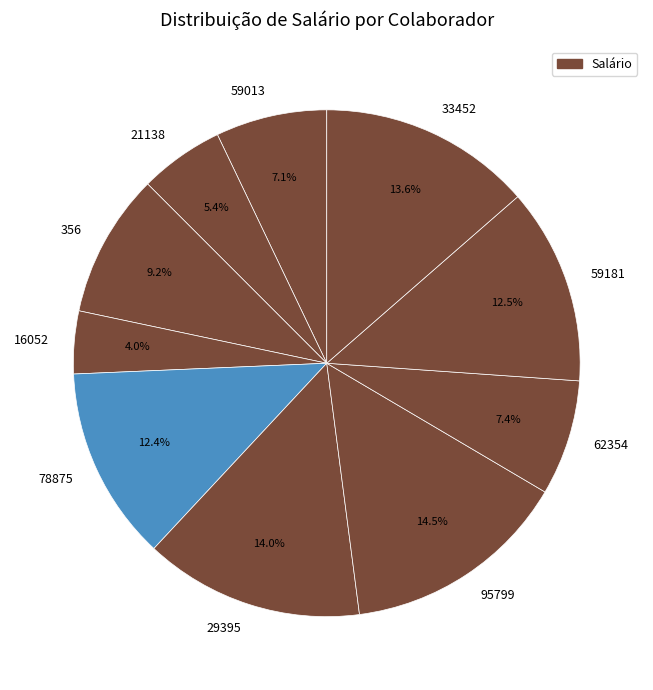

Approximately how many times larger is the value at 59013 compared to 29395?

0.5